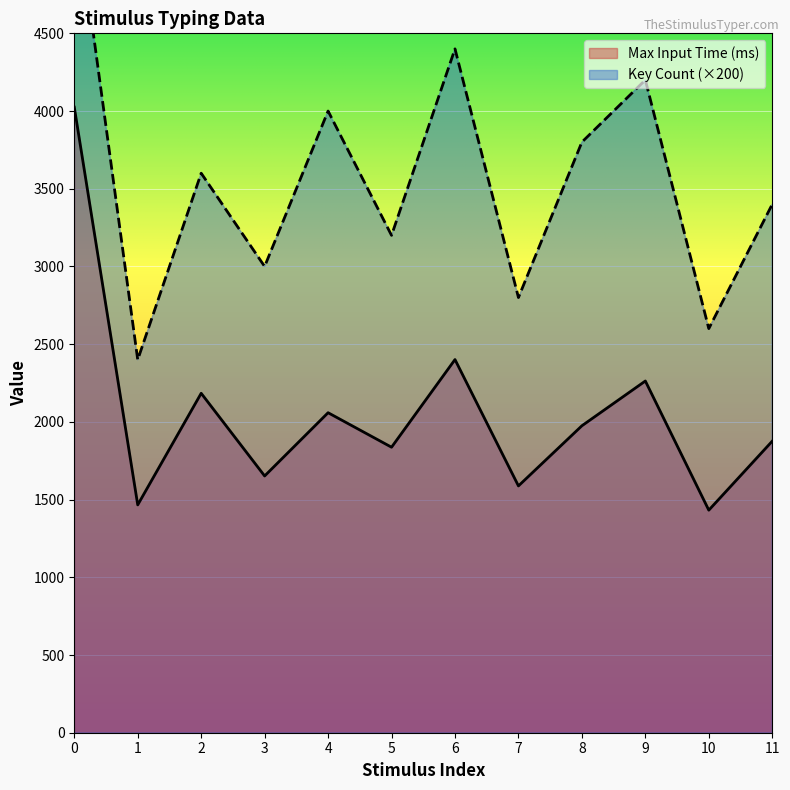

How many lines are shown in the chart?

2